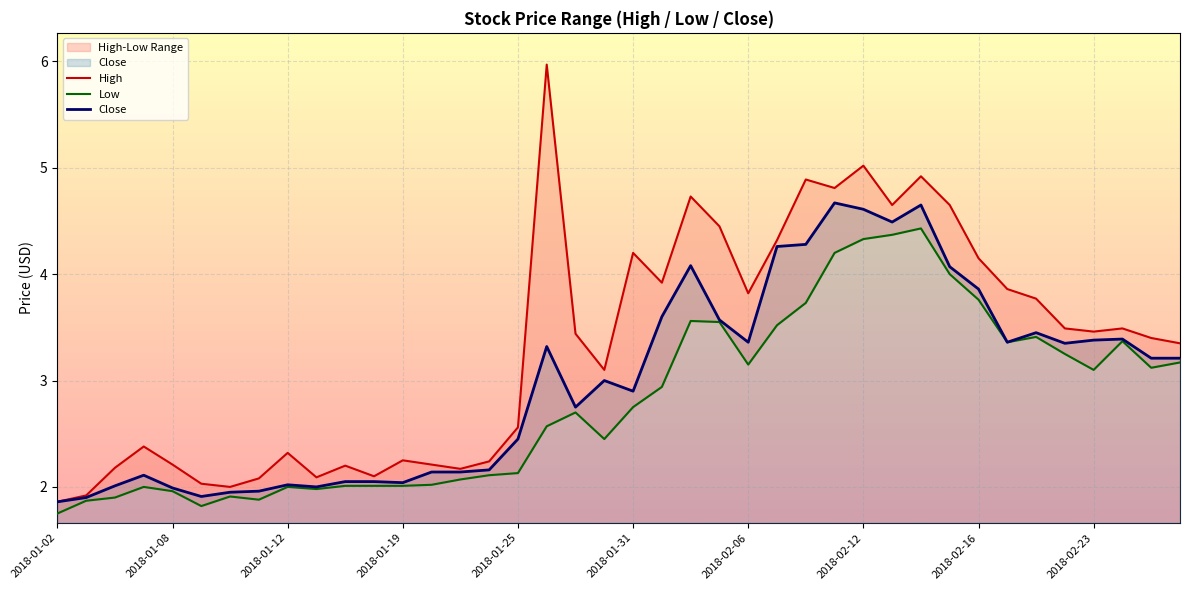

True or false: Low and High cross at least once.

False